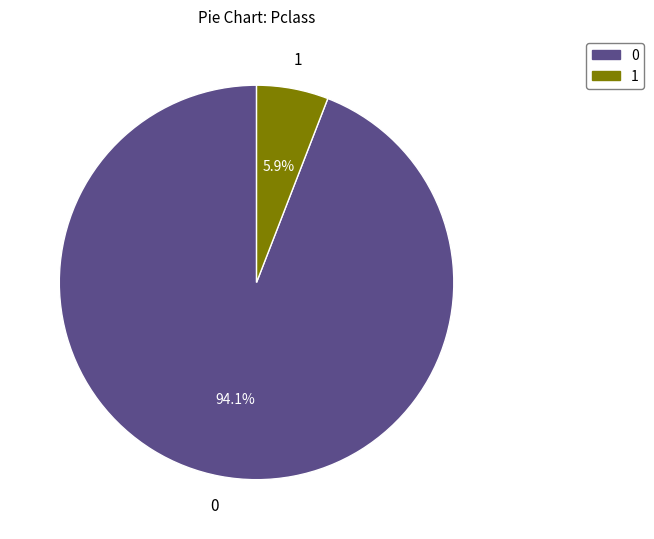

Is there a majority slice in this chart?

Yes